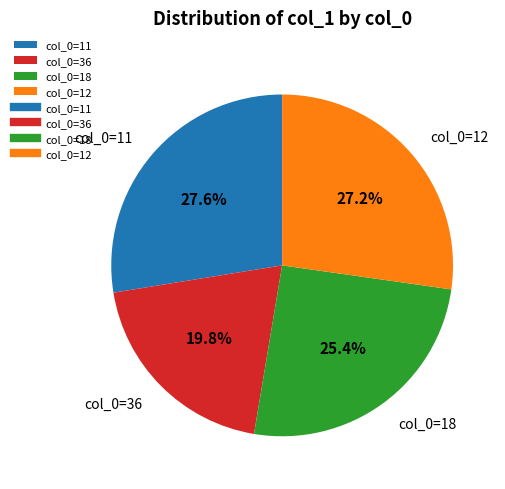

Which slice is the smallest?

col_0=36